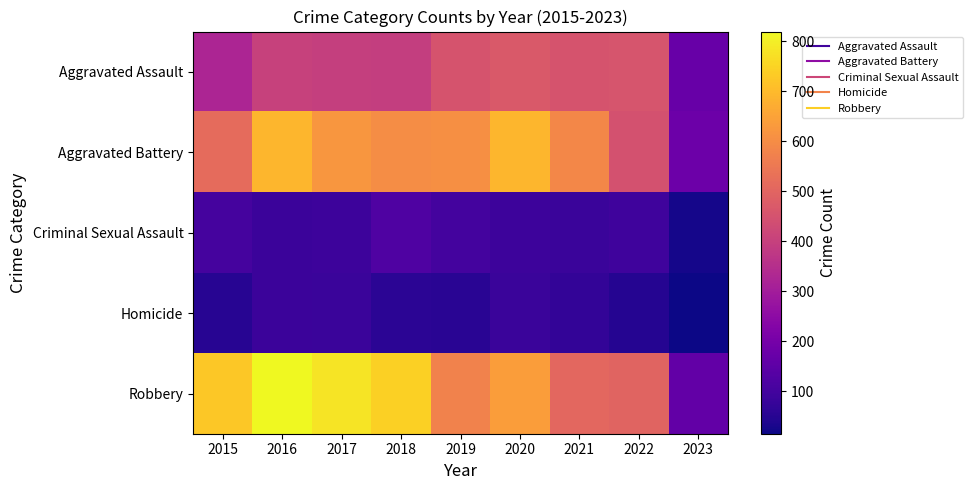

What is the difference between the highest and lowest values at 2016?

732